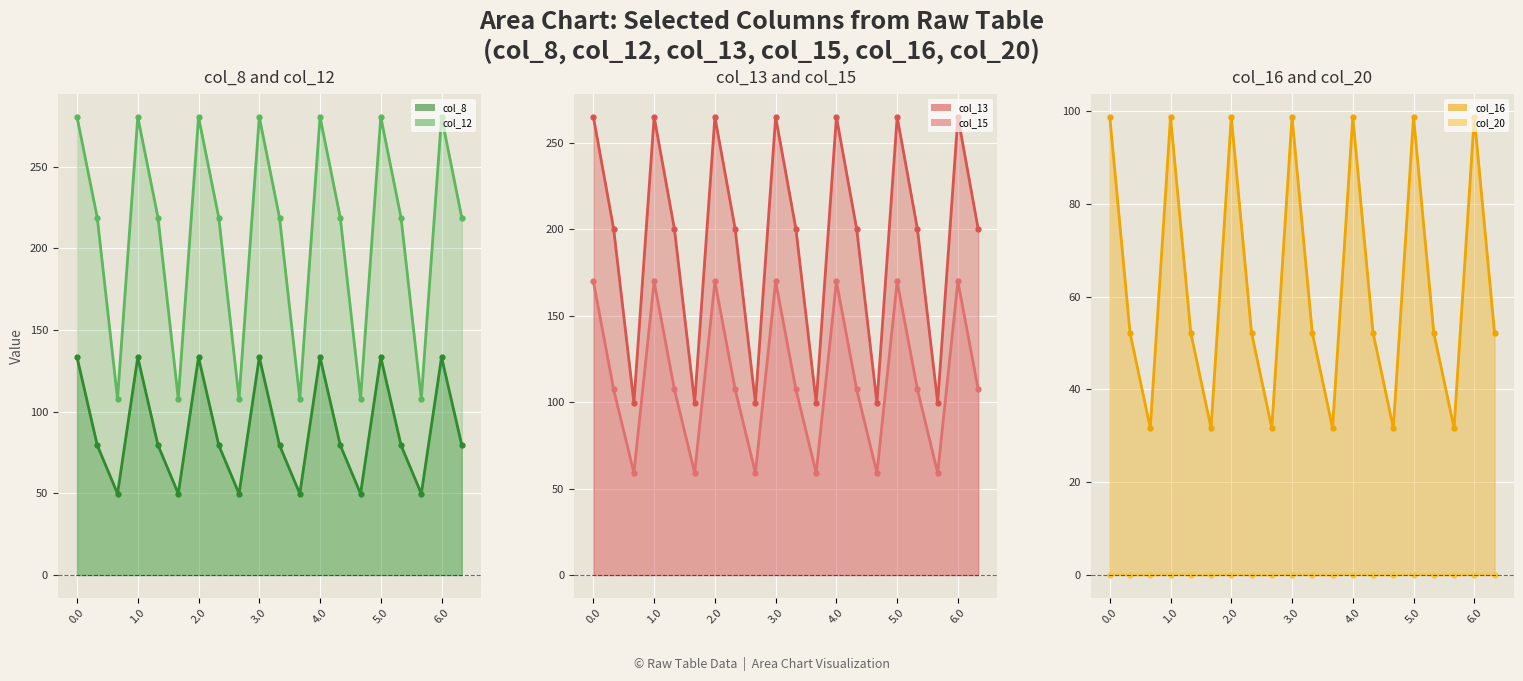

Between 15 and 5.0, which is larger?

15